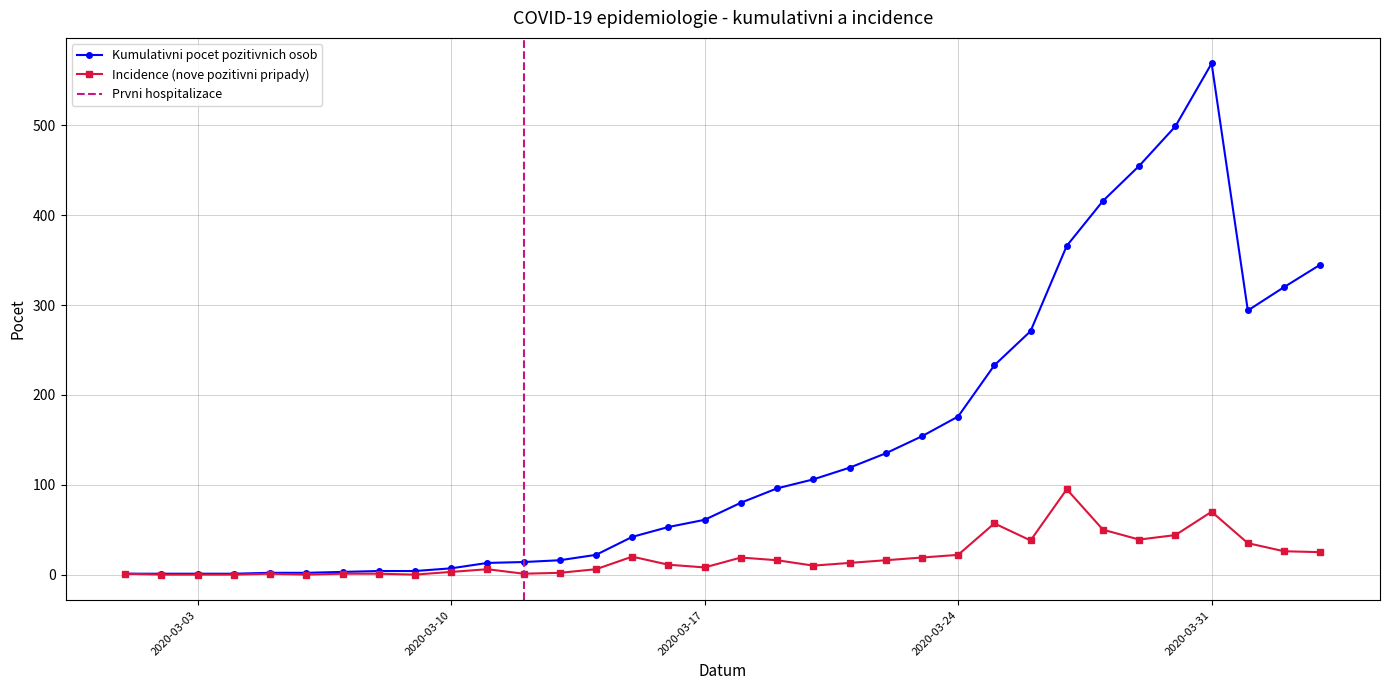

What is the label of the 23rd point from the right?

2020-03-12